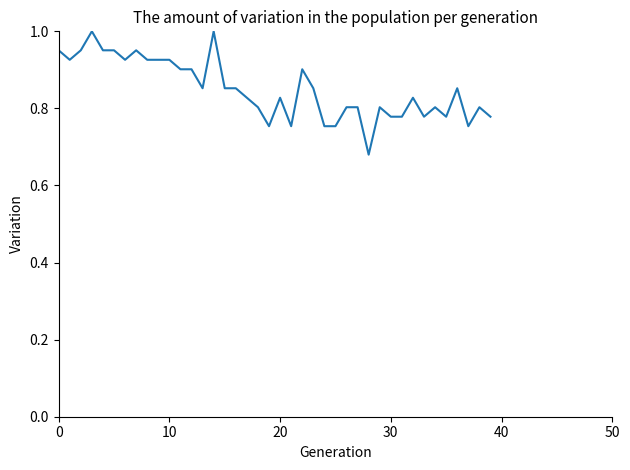

What is the difference between the maximum and minimum values?

0.3